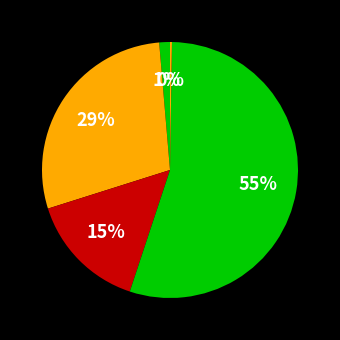

Which category accounts for the majority?

Training Time